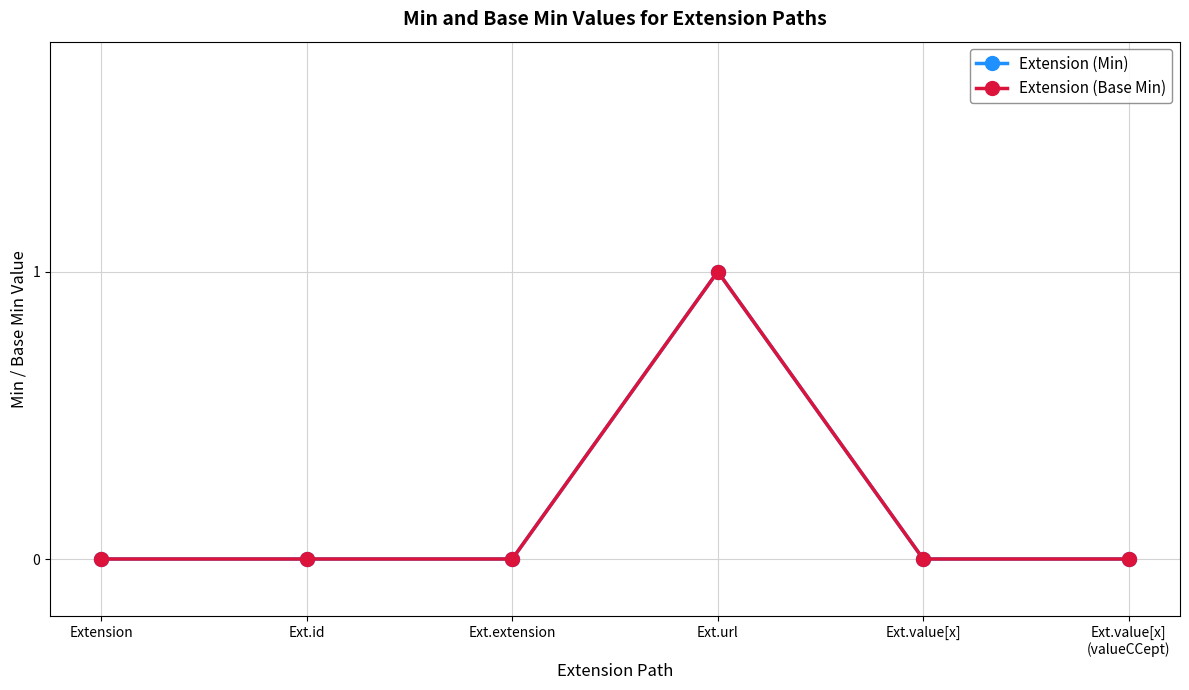

Which series changed the most between Ext.extension and Ext.value[x]?

Extension (Min)